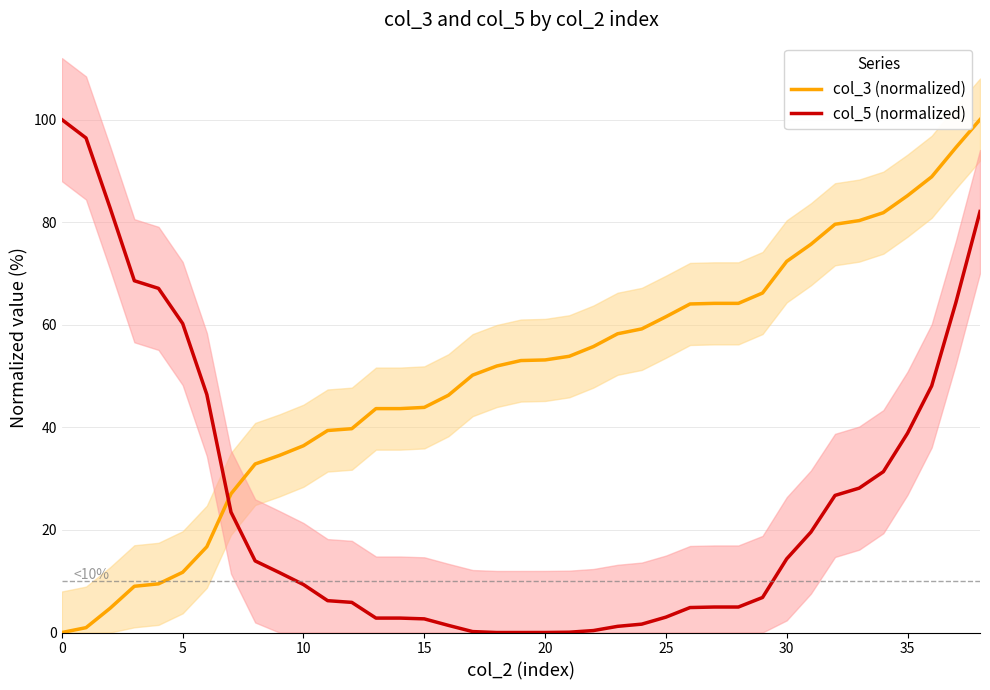

Which series has the largest total across all categories?

col_3 (normalized)